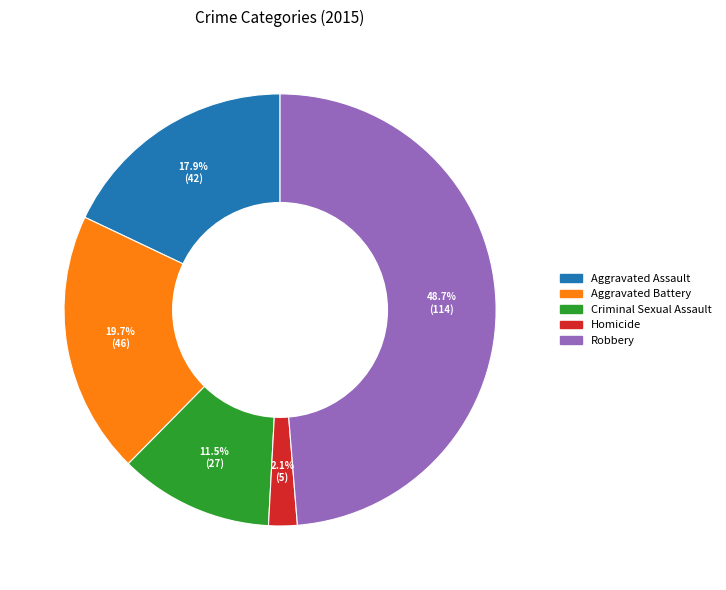

To the nearest percent, what percentage of the pie is Homicide?

2%